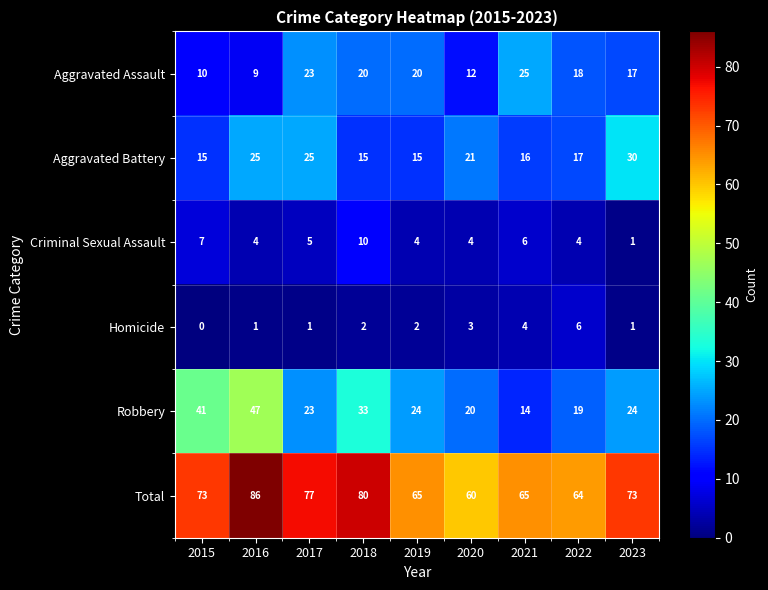

At which category is the sum across all series the highest?

2016